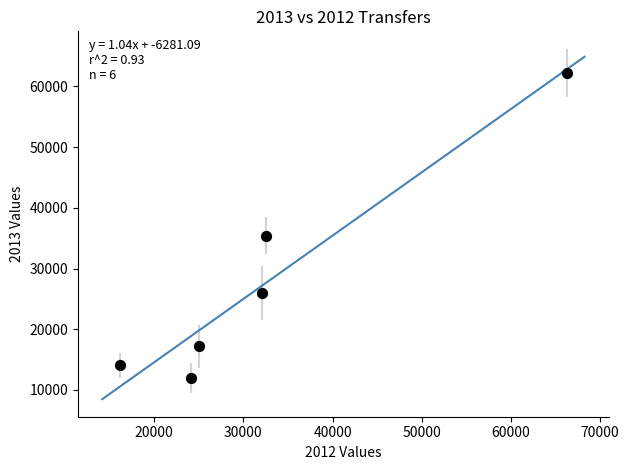

What Y value in the scatter plot is closest to 37069?

35419.2